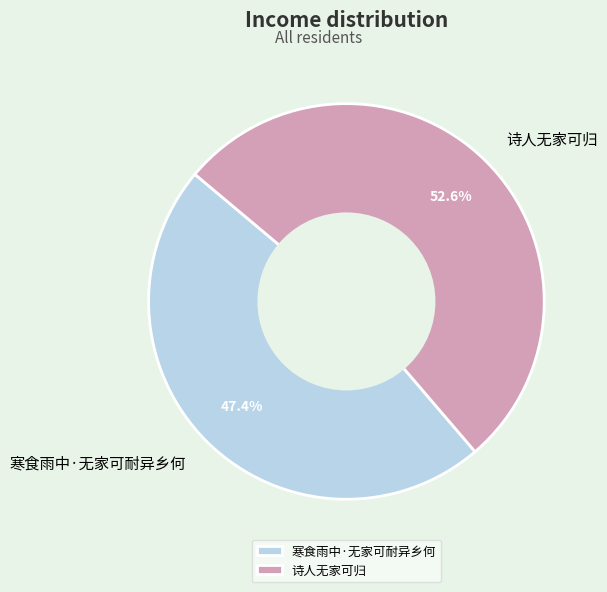

To the nearest percent, what is the average slice percentage?

50%